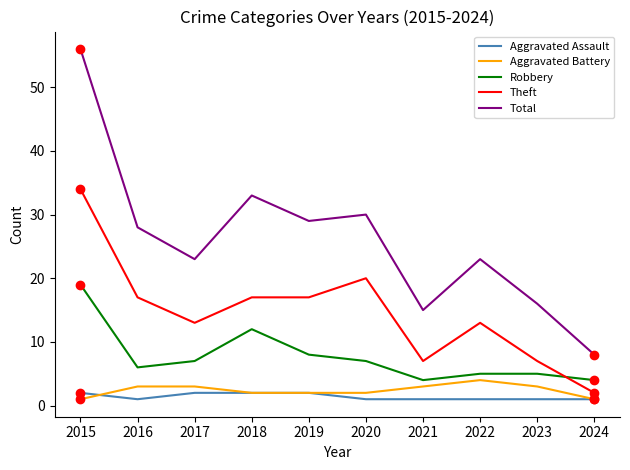

Where is the first local maximum for Total?

2018